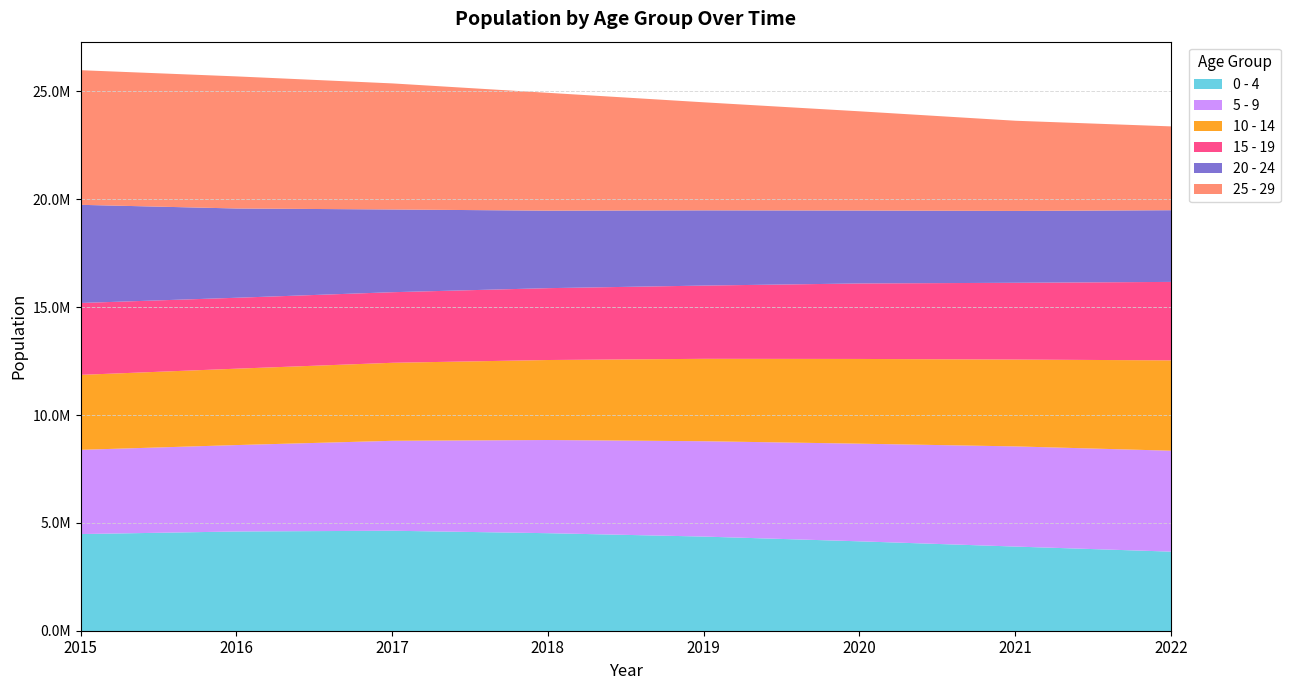

Reading left to right, transcribe all the data shown in this chart.

0 - 4: 4504022	4623793	4658056	4544133	4387477	4166995	3924292	3688802
5 - 9: 3906027	4006543	4169495	4320203	4420406	4527289	4643555	4678954
10 - 14: 3474984	3541066	3617034	3708397	3820402	3927713	4025452	4188391
15 - 19: 3332110	3287860	3271848	3331456	3395273	3499813	3559667	3637446
20 - 24: 4549033	4137344	3834358	3591695	3486971	3380456	3329784	3323725
25 - 29: 6240741	6123257	5844132	5462382	5007956	4598560	4181285	3885152